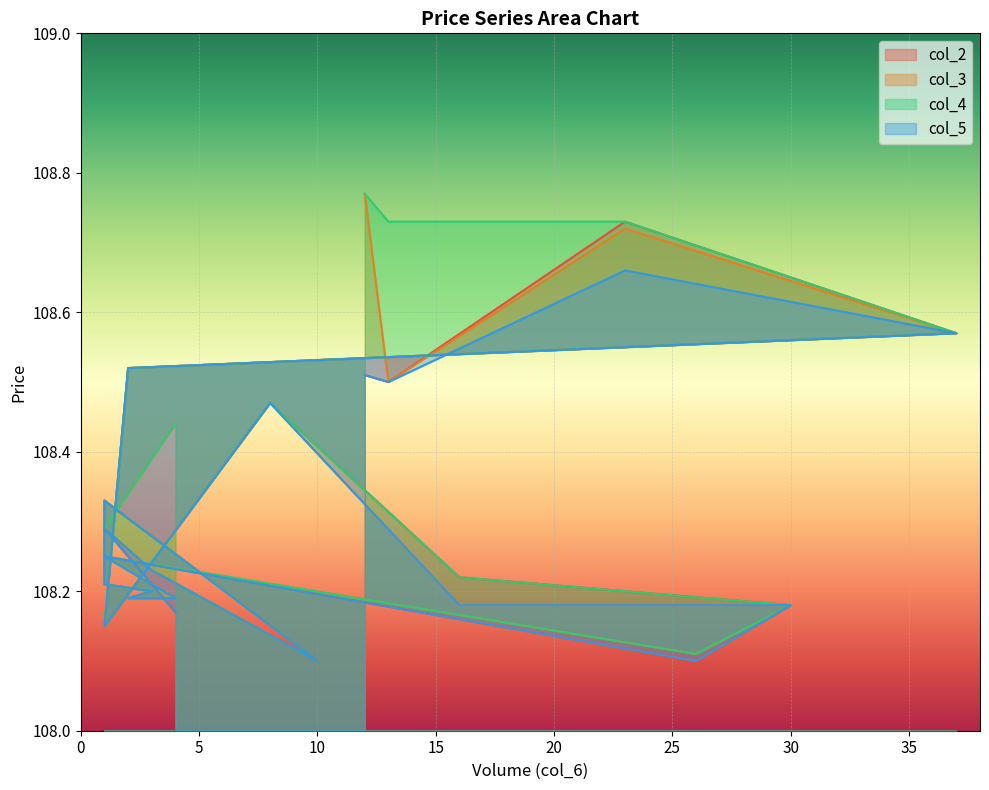

Where is the first local maximum for col_5?

1